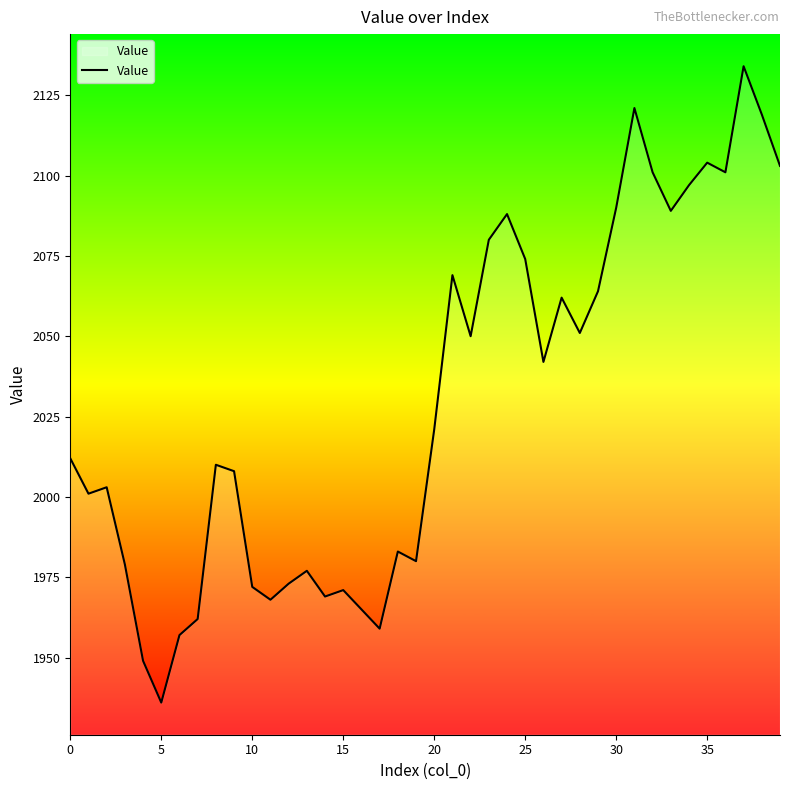

What is the difference between the maximum and minimum values?

198